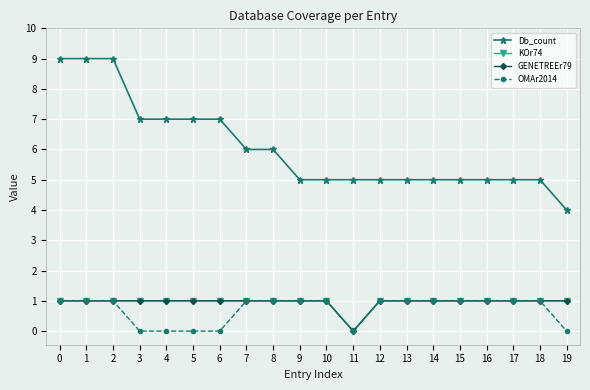

At which label does OMAr2014 reach its minimum?

3